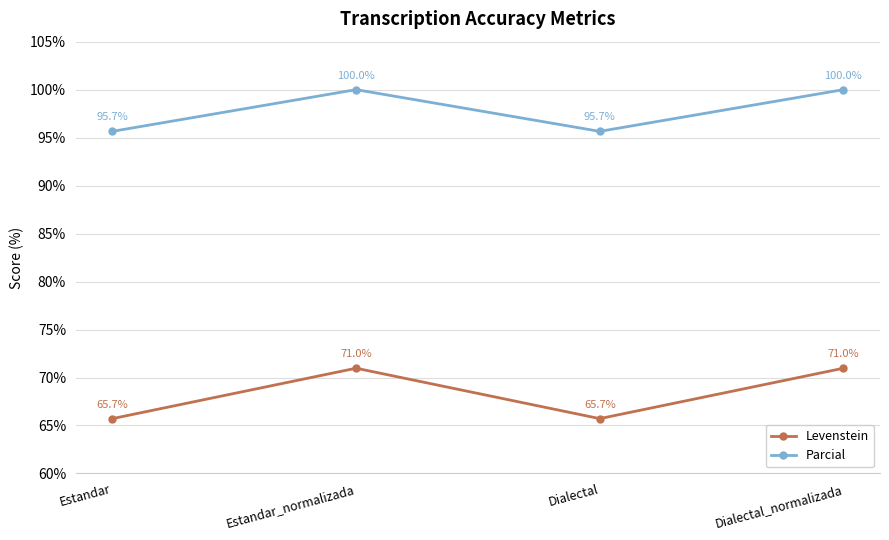

The Parcial series shows 125.6 at Dialectal. True or false?

False